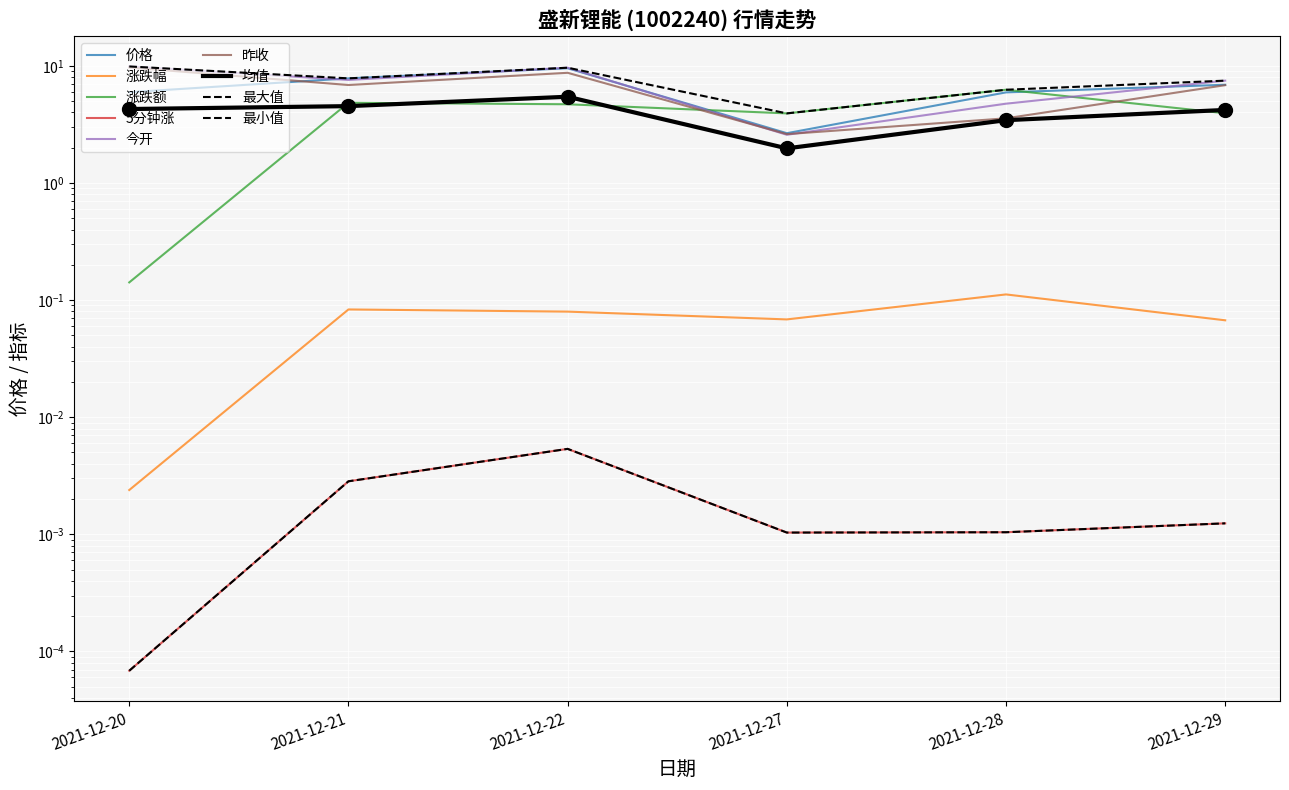

Which series has the largest total across all categories?

今开